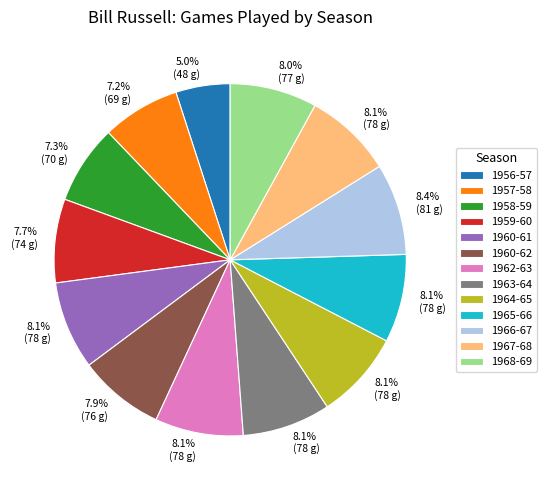

True or false: 1967-68 accounts for 15% of the total.

False